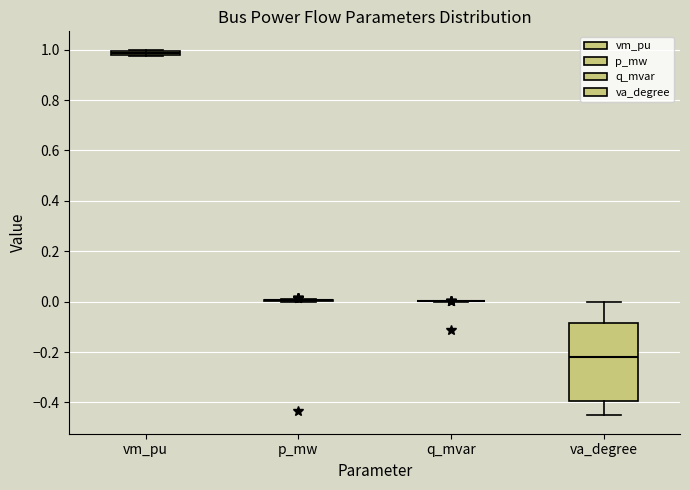

Which box is the tallest, from its lower edge to its upper edge?

va_degree